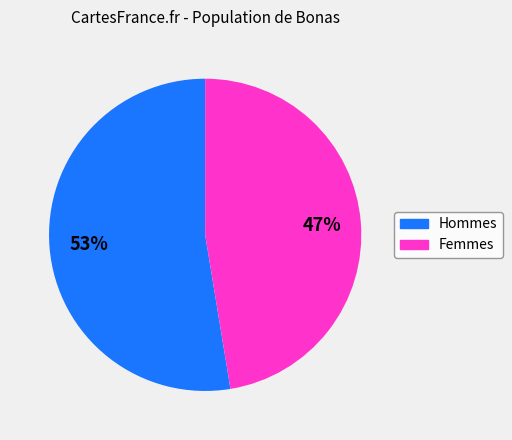

How many segments does this pie chart have?

2